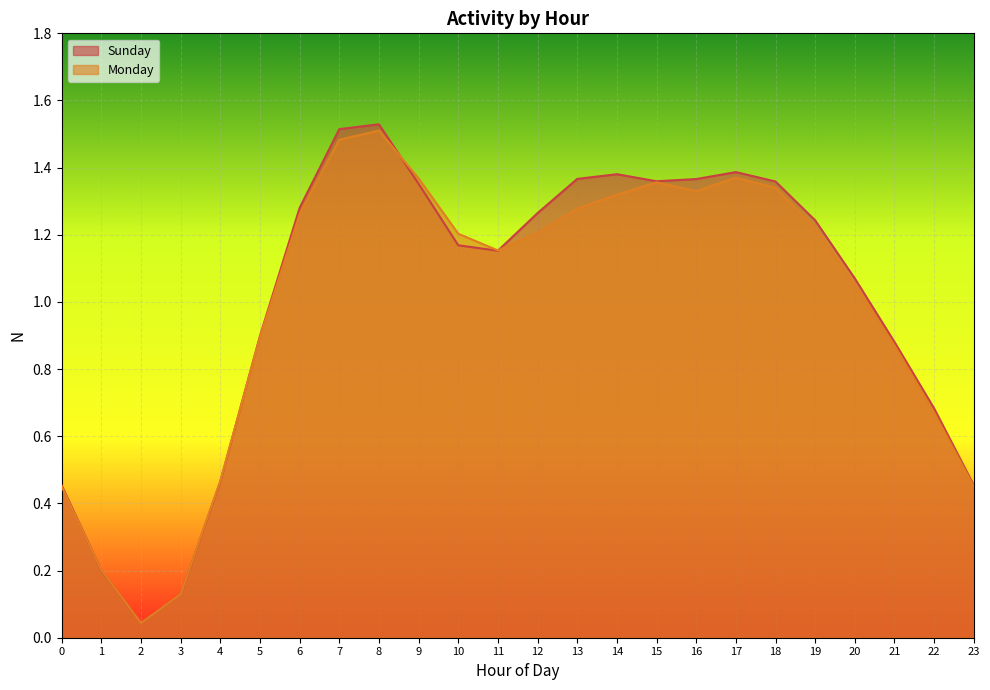

At which category does the chart reach its minimum across all series?

2